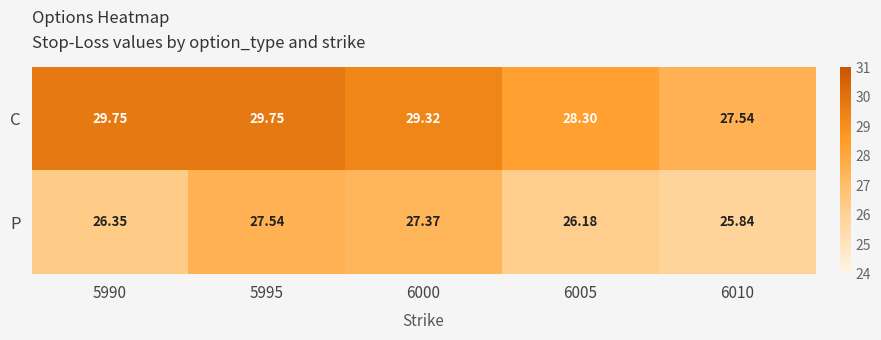

Which series has the largest total across all categories?

C